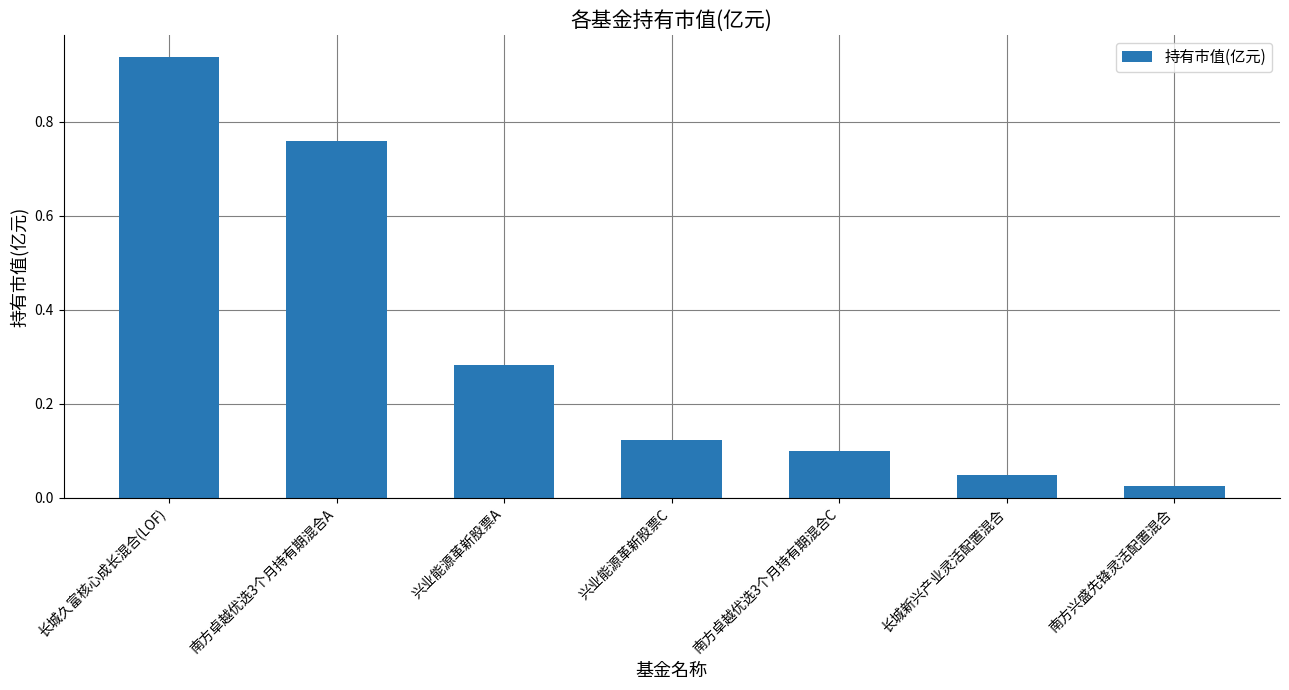

List the labels in order of value, largest first.

长城久富核心成长混合(LOF), 南方卓越优选3个月持有期混合A, 兴业能源革新股票A, 兴业能源革新股票C, 南方卓越优选3个月持有期混合C, 长城新兴产业灵活配置混合, 南方兴盛先锋灵活配置混合